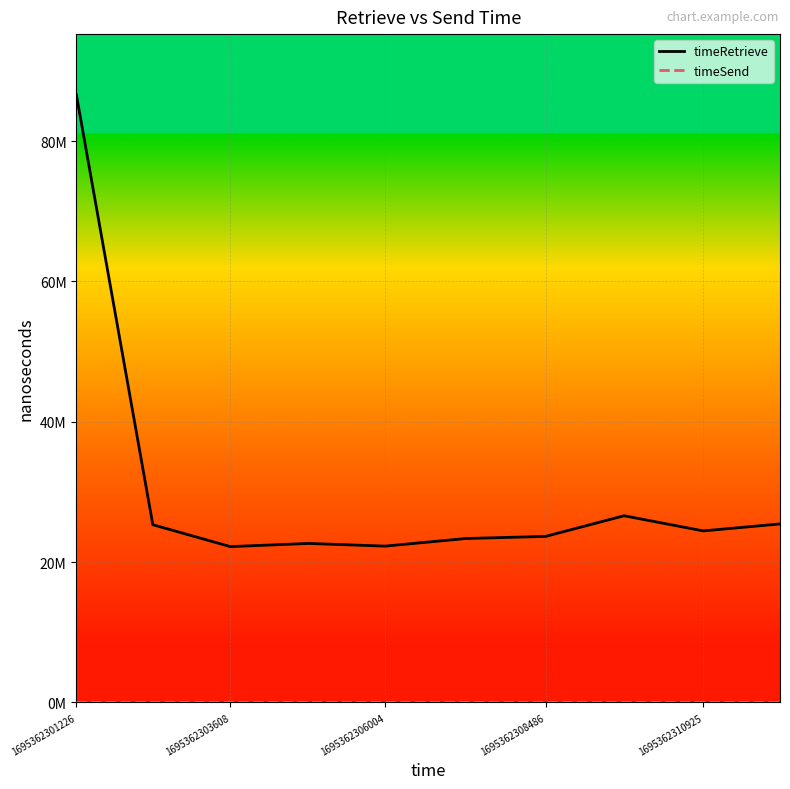

Which series changed the most between 1695362308486 and 1695362310925?

timeRetrieve